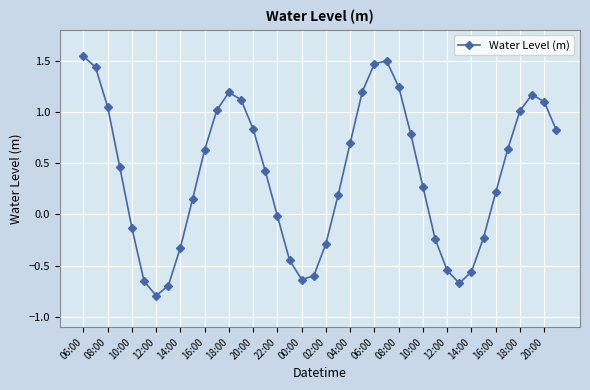

What is the average value?

0.4